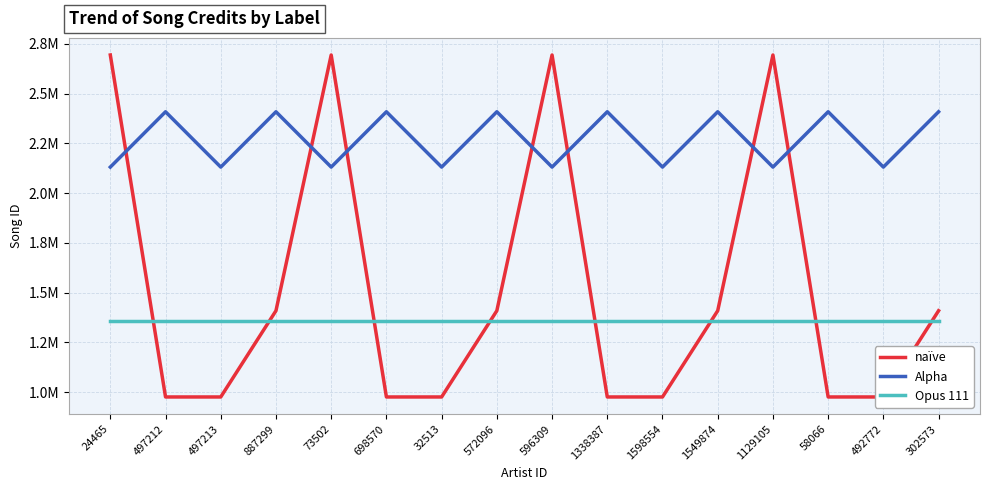

What is the approximate value of naïve at 1598554?

1.0